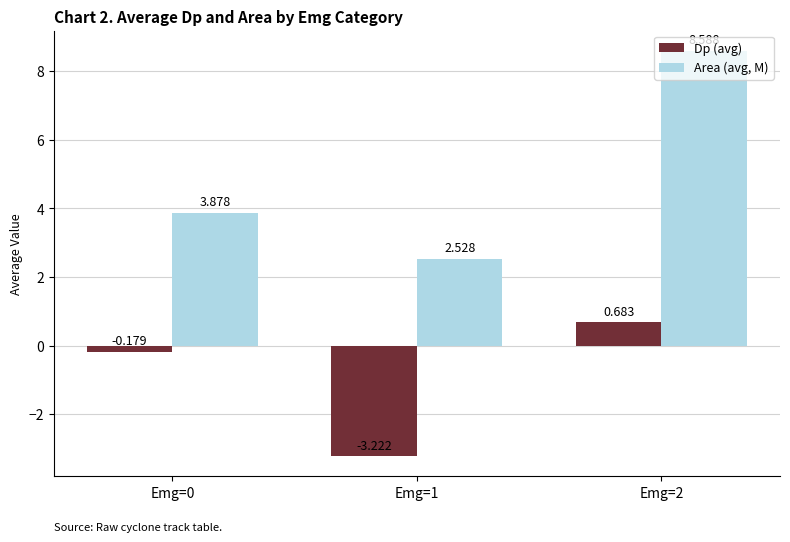

Which series has the largest total across all categories?

Area (avg, M)